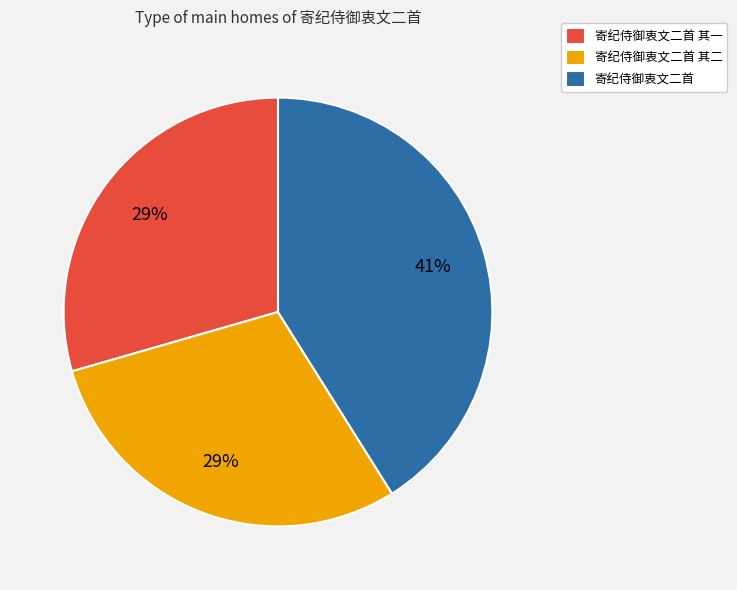

Do 寄纪侍御衷文二首 其一 and 寄纪侍御衷文二首 其二 together represent more than half of the pie?

Yes